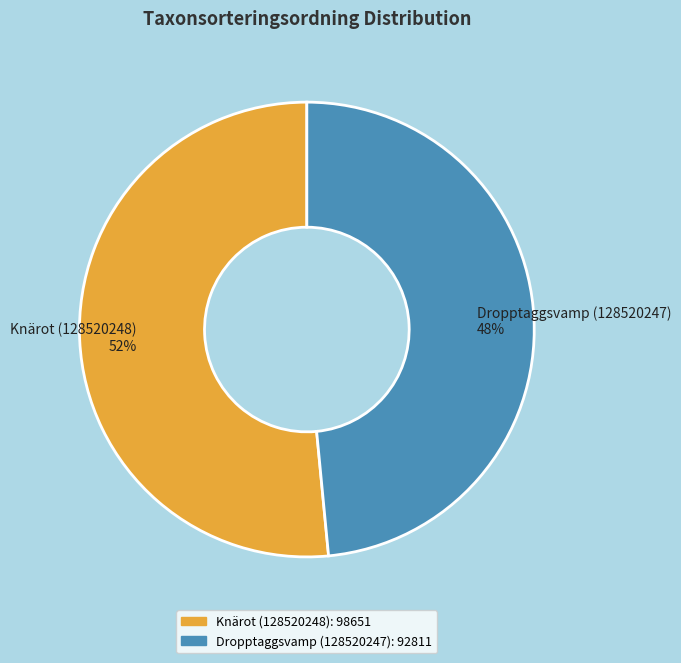

To the nearest percent, what is the combined percentage of Knärot (128520248) 52% and Dropptaggsvamp (128520247) 48%?

100%